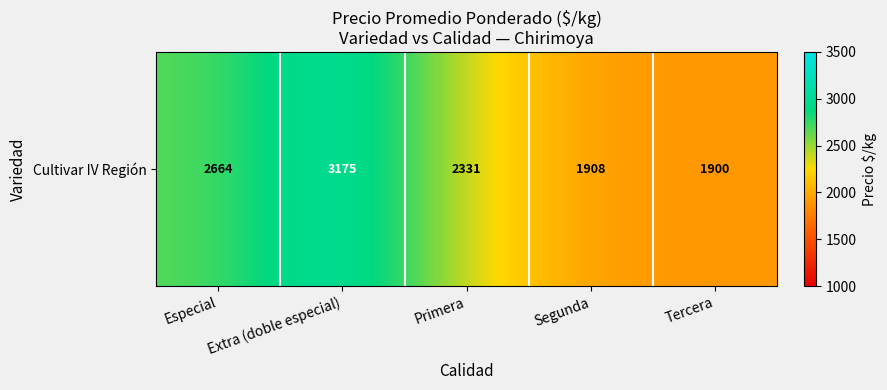

True or false: the data shows 2331.2 at Primera.

True